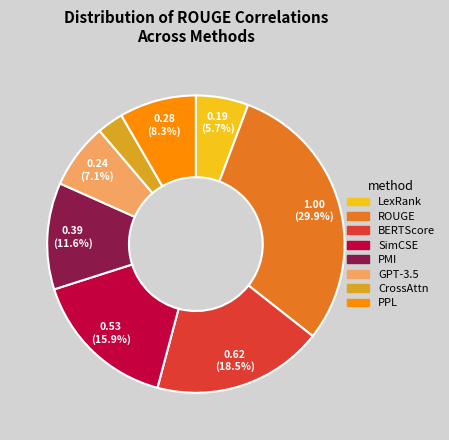

True or false: PMI accounts for 19% of the total.

False